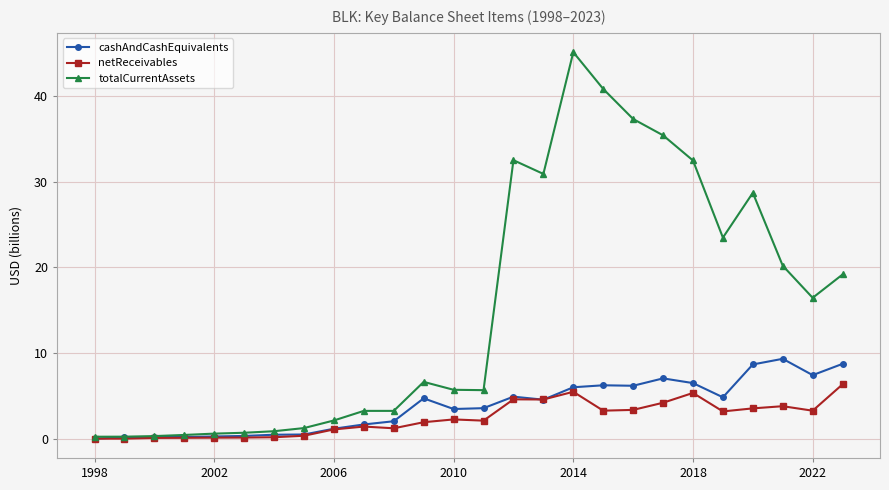

What is the value of the cashAndCashEquivalents point at the 20th from the left?

7.0